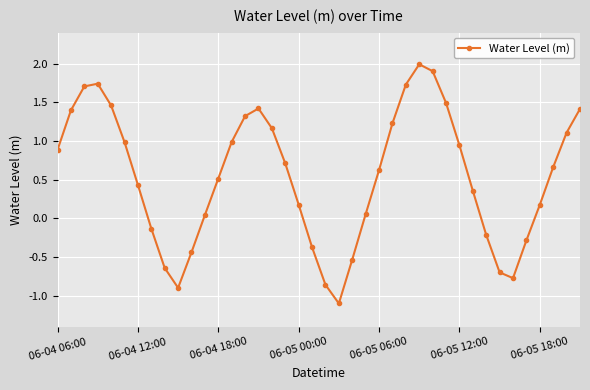

What is the difference between the maximum and minimum values?

3.1